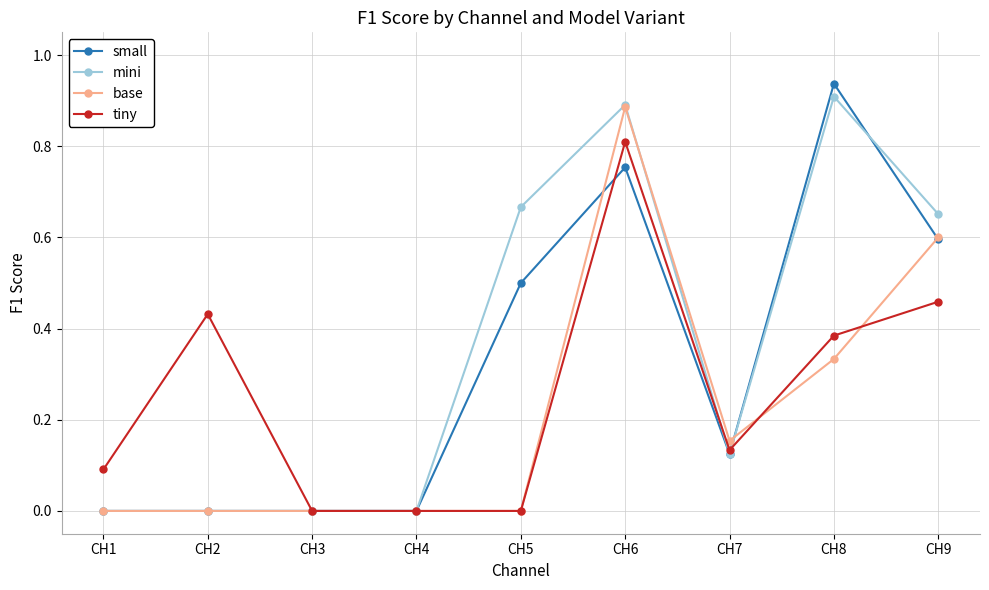

At which label does tiny reach its peak?

CH6